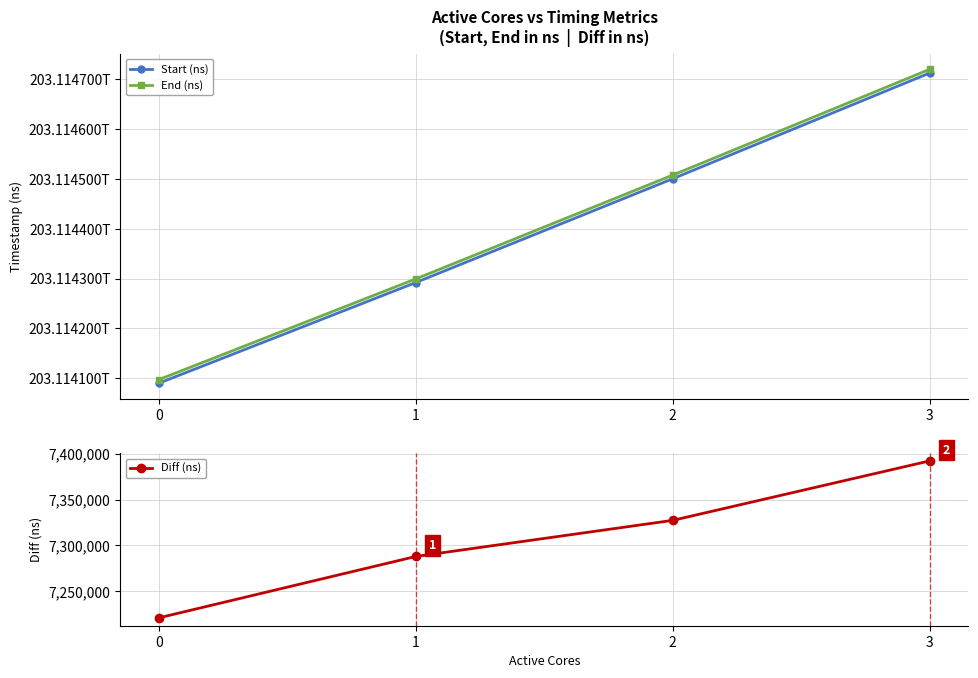

What is the sum of all Start (ns) values?

812457594596932